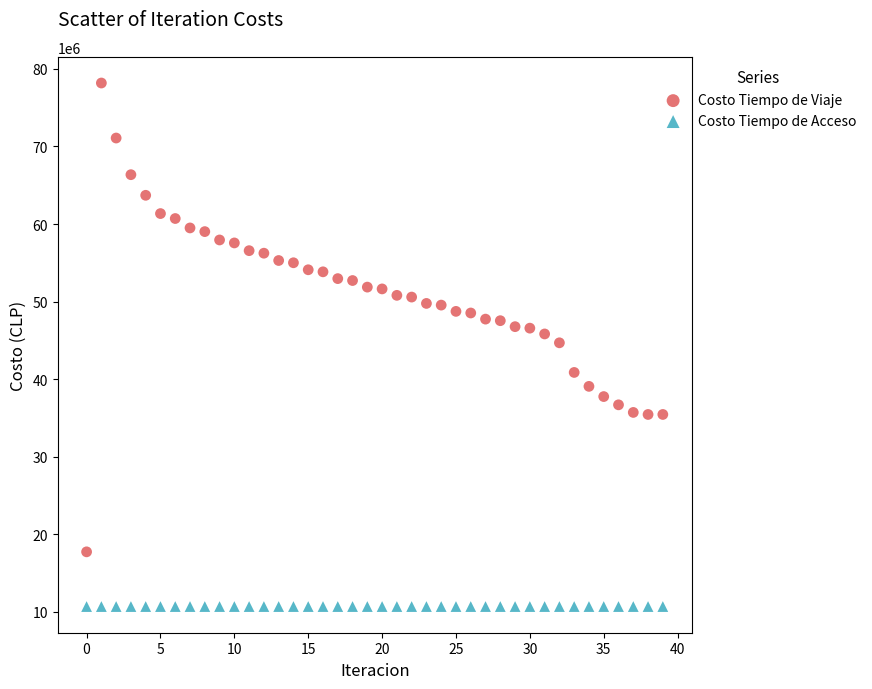

Which series reaches the minimum Y coordinate?

Costo Tiempo de Acceso